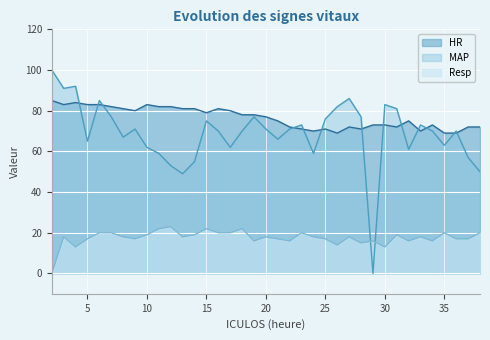

Rank the categories by MAP value from highest to lowest.

2, 4, 3, 27, 6, 30, 26, 31, 7, 19, 28, 25, 15, 23, 33, 9, 20, 22, 16, 18, 34, 36, 8, 21, 5, 35, 10, 17, 32, 11, 24, 37, 14, 12, 38, 13, 29